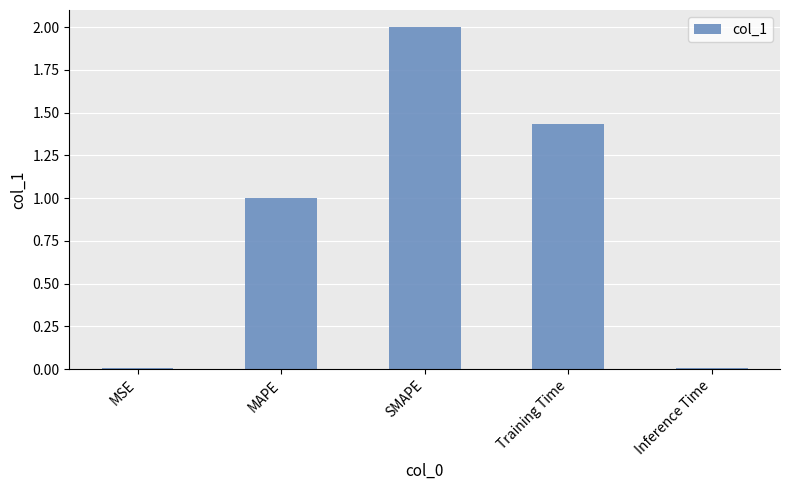

What is the average value?

0.9